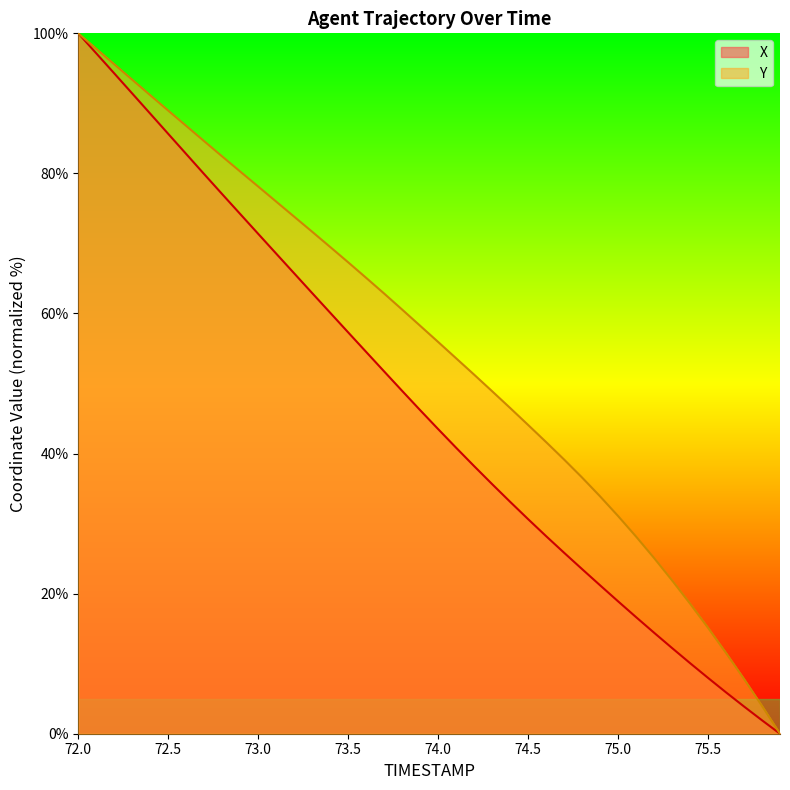

The Y series shows 15.1 at 75.5. True or false?

True